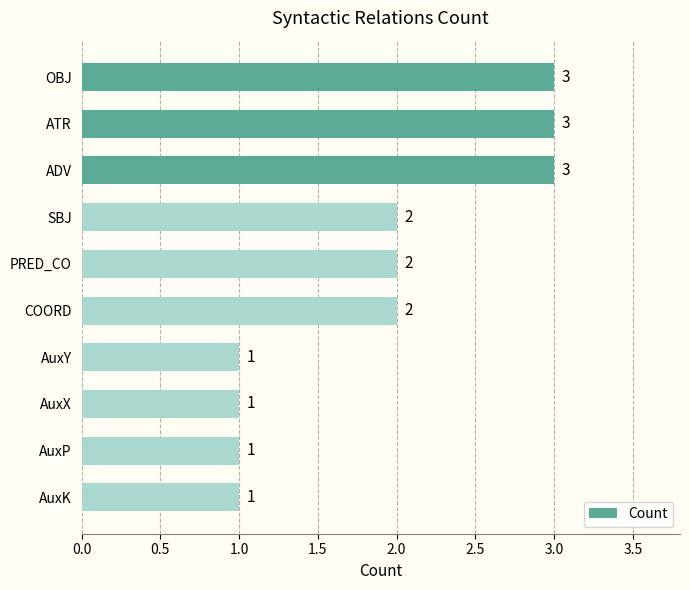

Count the number of data series in this chart.

1